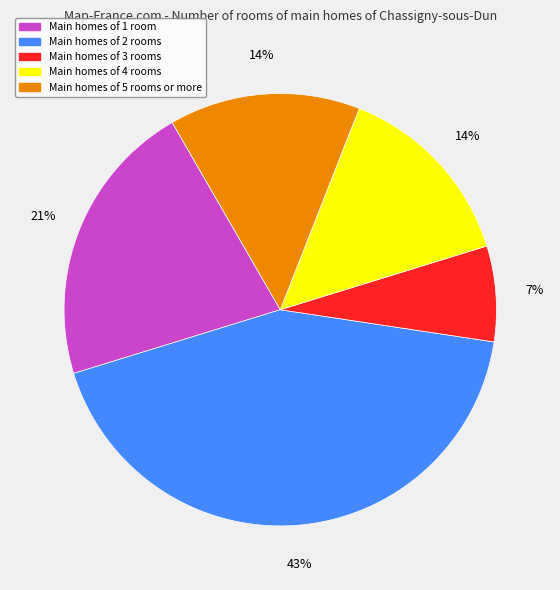

Count the number of slices in the pie.

5